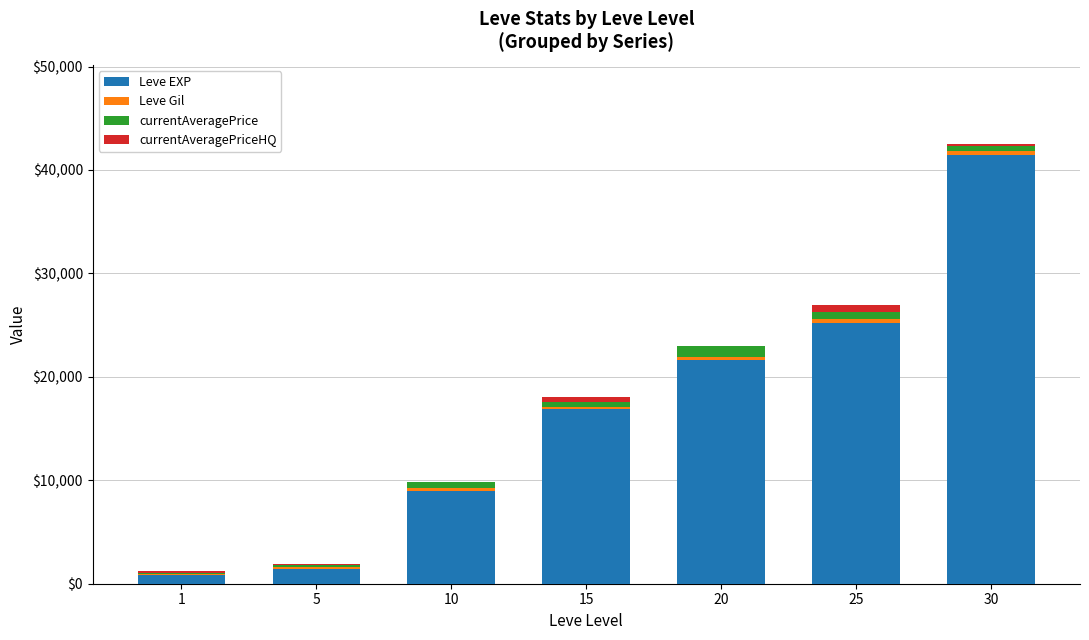

At which category is the sum across all series the highest?

30